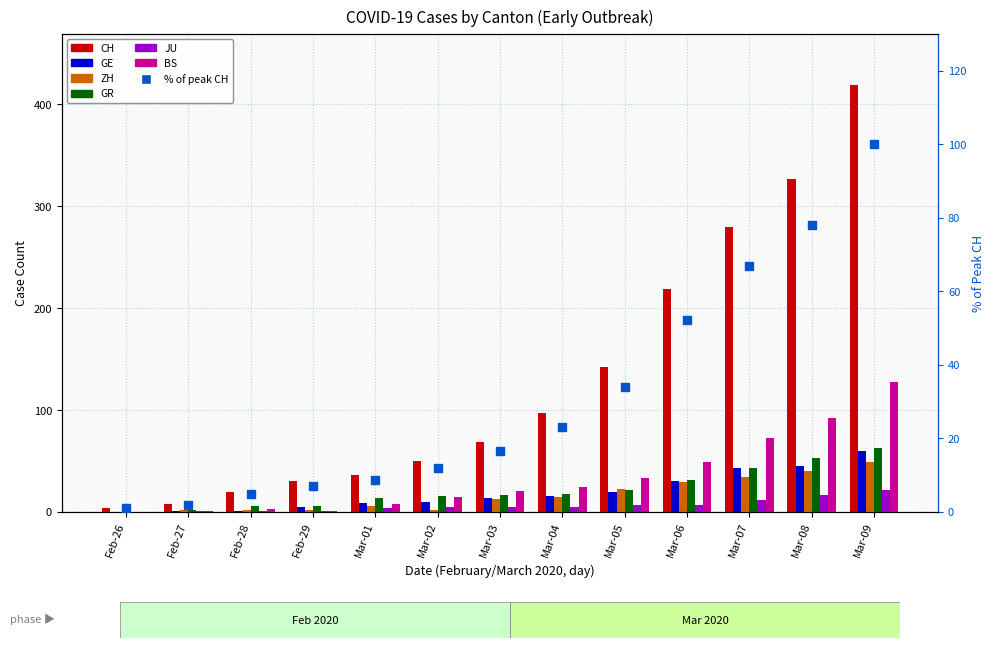

Which series reaches the maximum Y coordinate?

CH